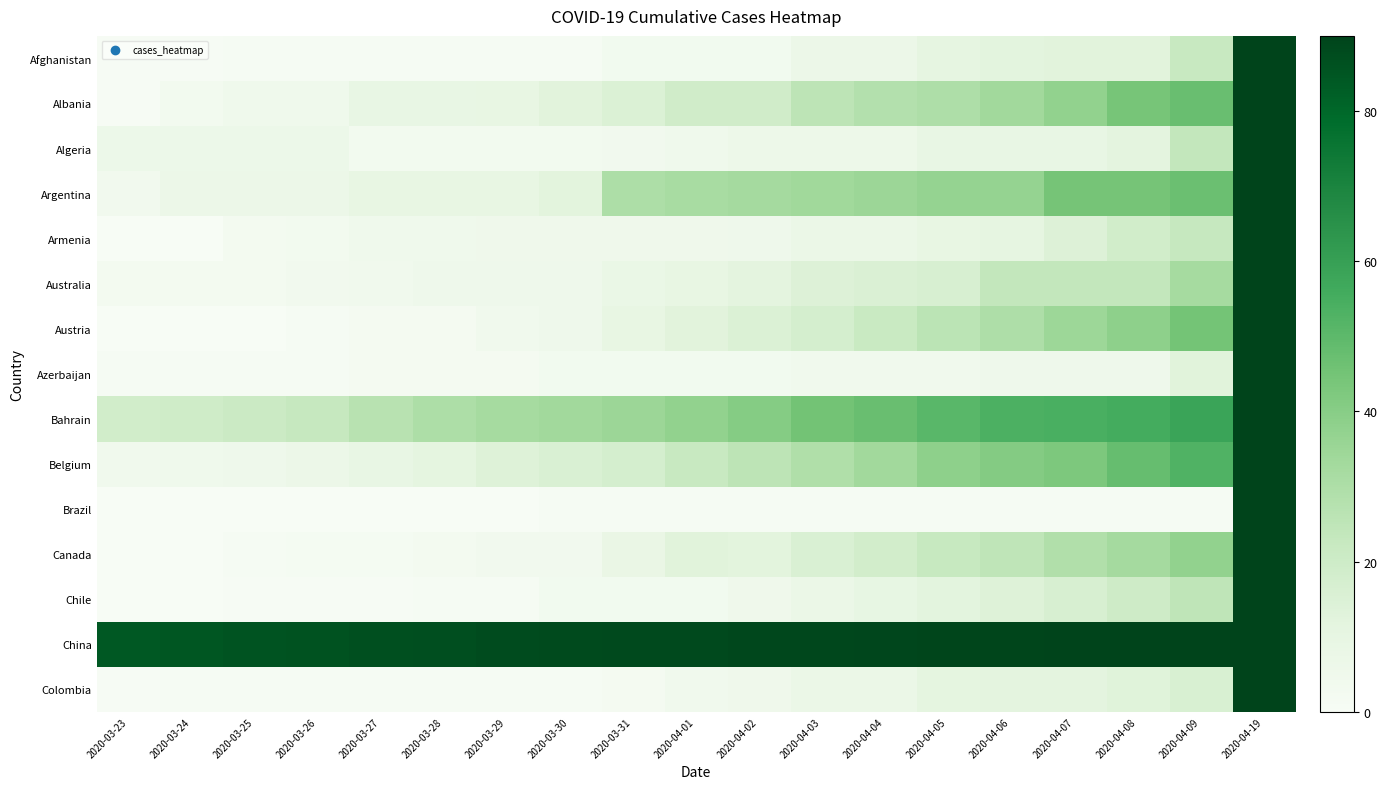

Between 2020-04-08 and 2020-04-05, which is larger?

2020-04-08